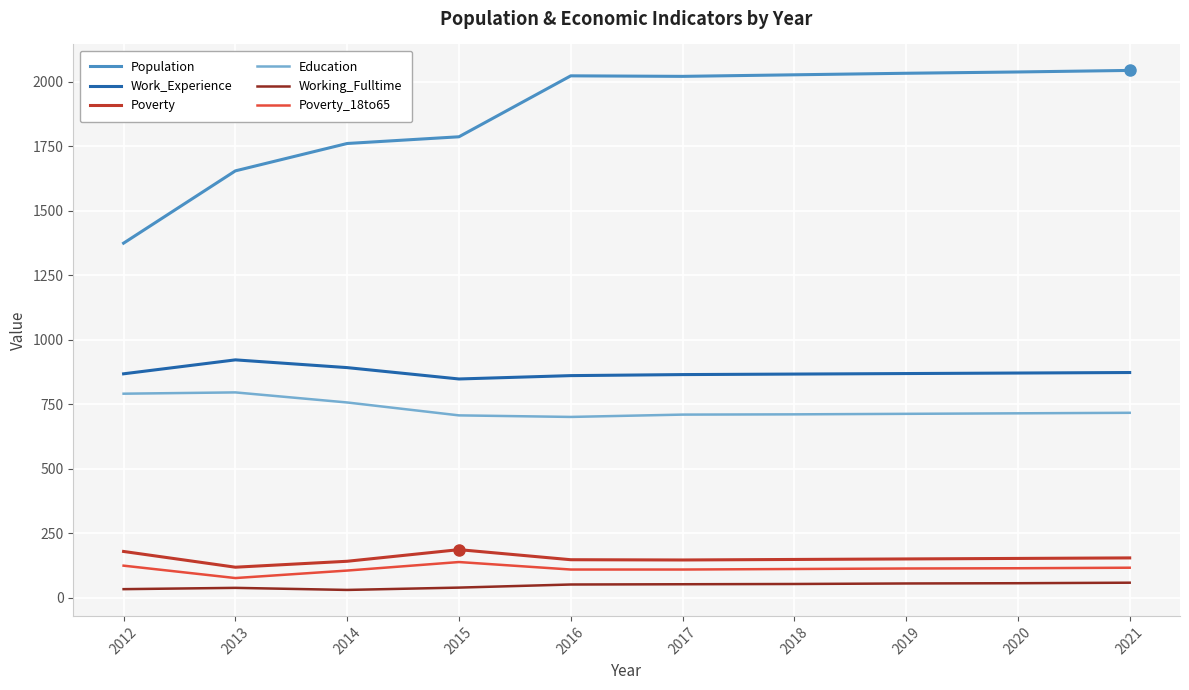

In Poverty, how many points are higher than both neighbors (excluding endpoints)?

1